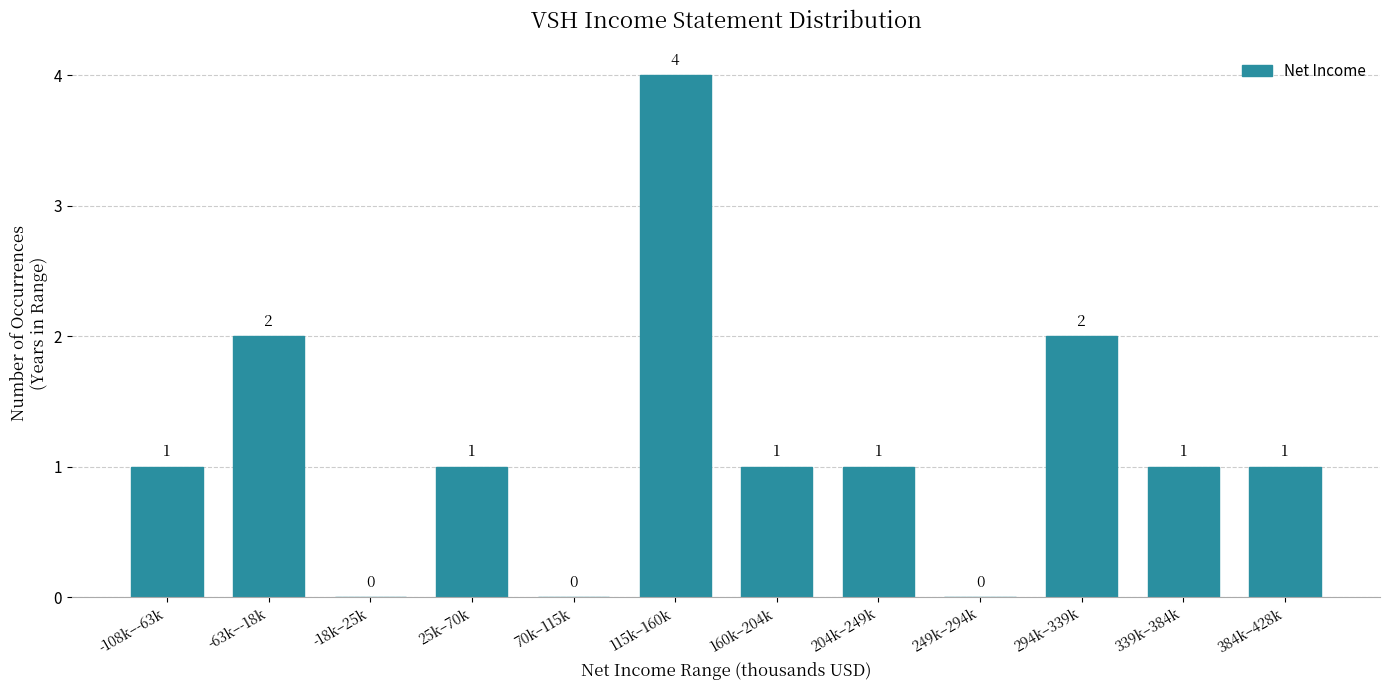

Reading left to right, transcribe all the data shown in this chart.

-108k–-63k=1	-63k–-18k=2	-18k–25k=0	25k–70k=1	70k–115k=0	115k–160k=4	160k–204k=1	204k–249k=1	249k–294k=0	294k–339k=2	339k–384k=1	384k–428k=1